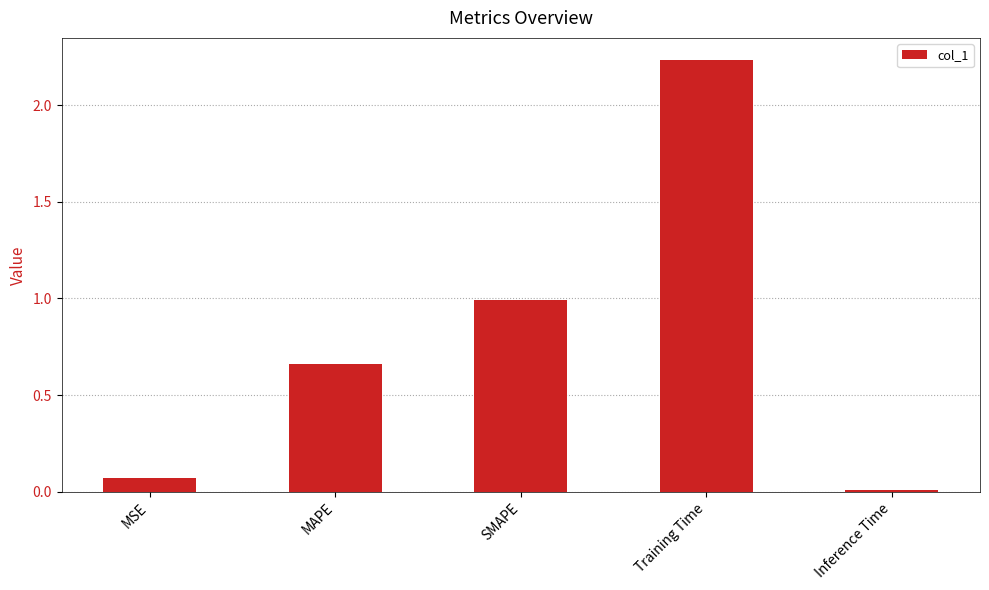

What is the change in value from SMAPE to Training Time?

+1.2